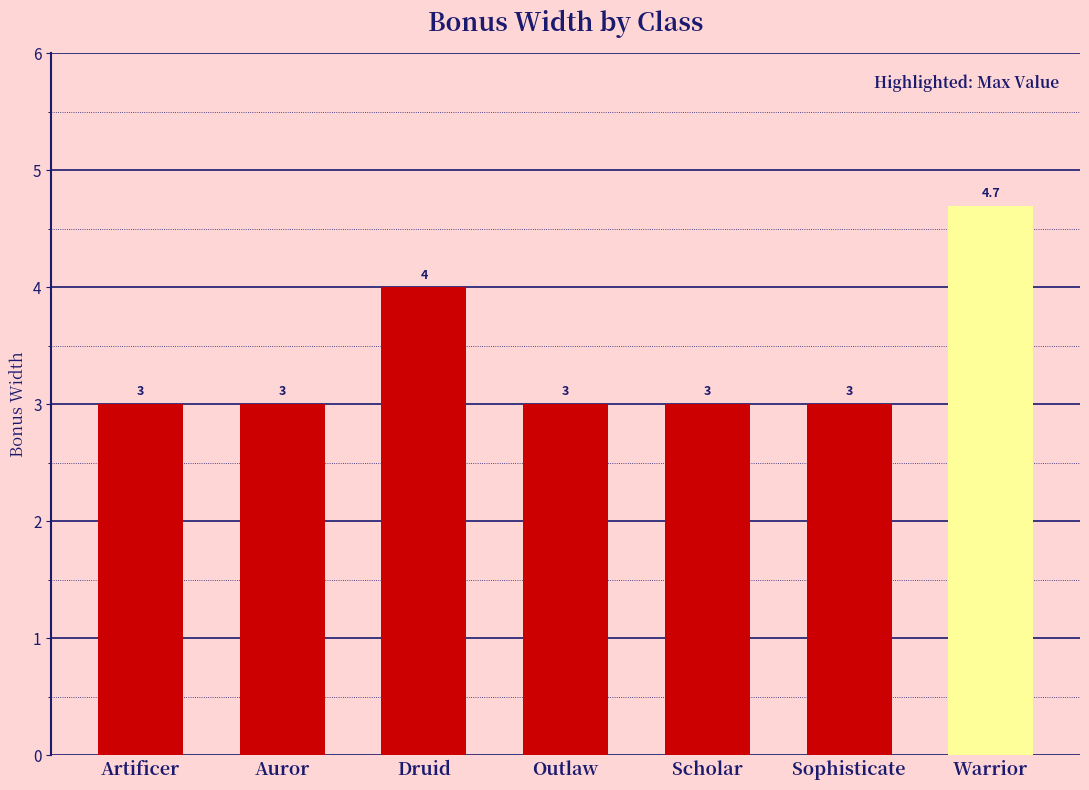

Reading left to right, what are all the values shown in this chart?

3.0	3.0	4.0	3.0	3.0	3.0	4.7